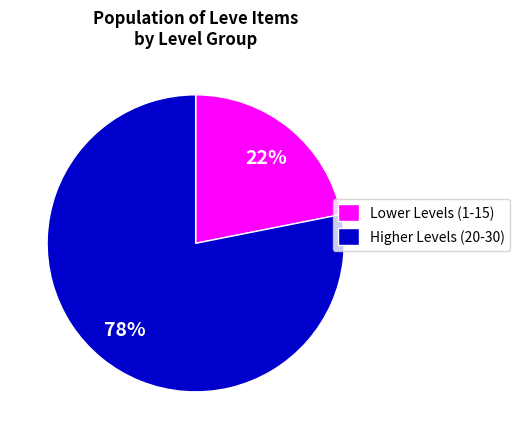

Combined, do Lower Levels (1-15) and Higher Levels (20-30) account for over 50%?

Yes